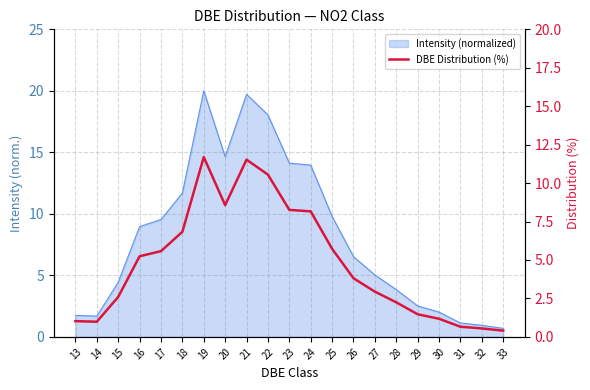

What is the maximum value shown in the chart?

11.7